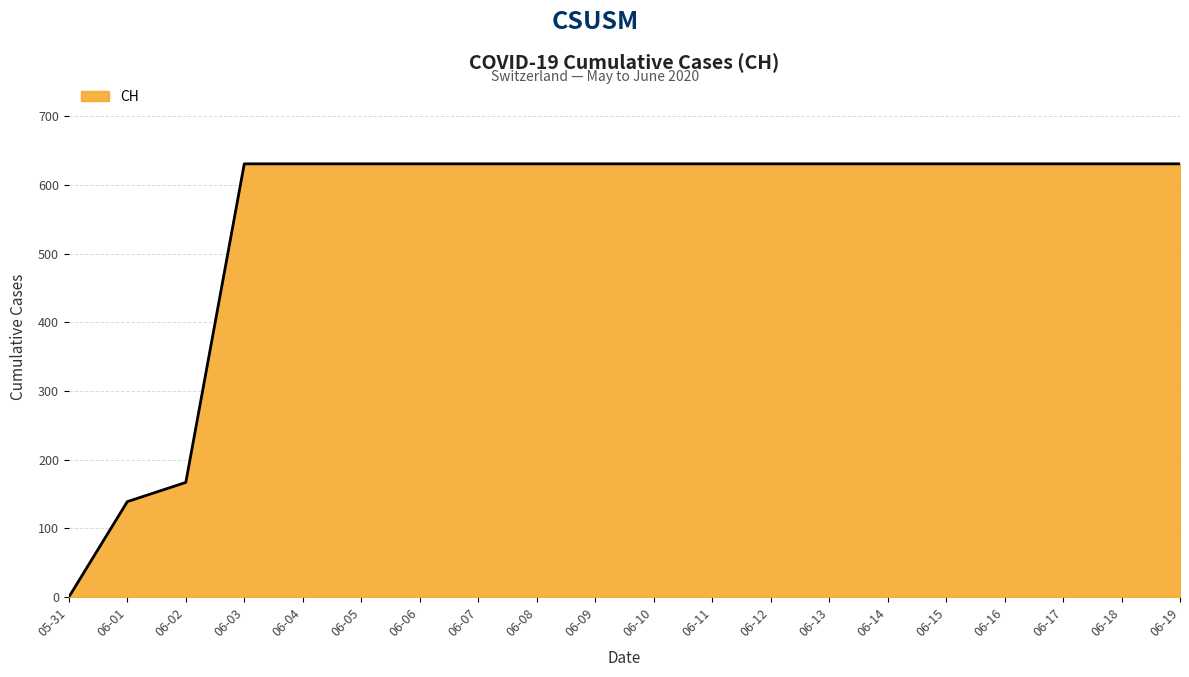

True or false: the data shows 631 at 06-17.

True